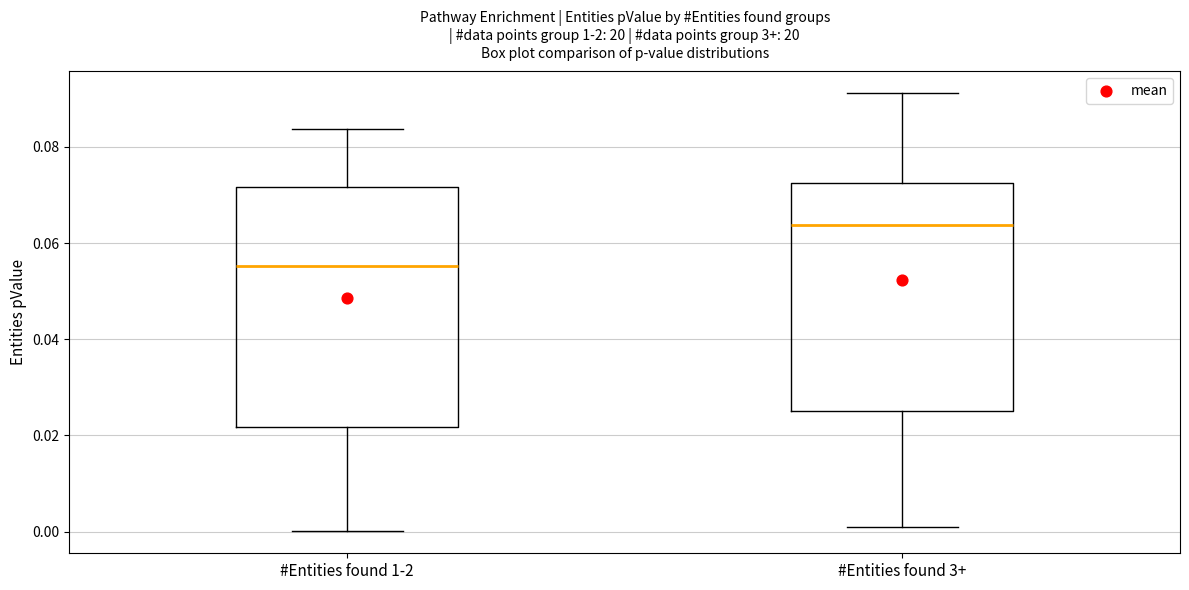

Reading left to right, transcribe this box plot: for each box, give where its median line is, the range the box spans, and where its two whiskers end, as read against the y-axis. The values are not printed on the chart, so give them approximately, as read against the axis.

#Entities found 1-2: median 0.056, box 0.022 to 0.072, whiskers 0.000 to 0.084
#Entities found 3+: median 0.064, box 0.026 to 0.072, whiskers 0.000 to 0.092